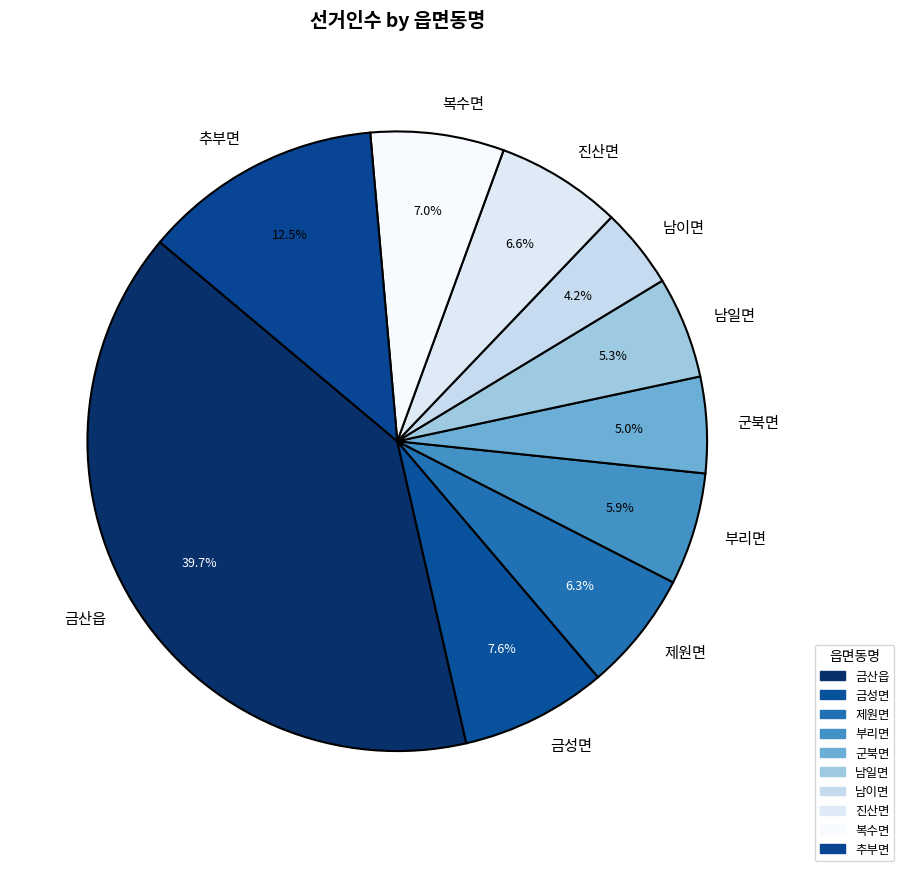

The 복수면 slice represents 22% of the pie. True or false?

False